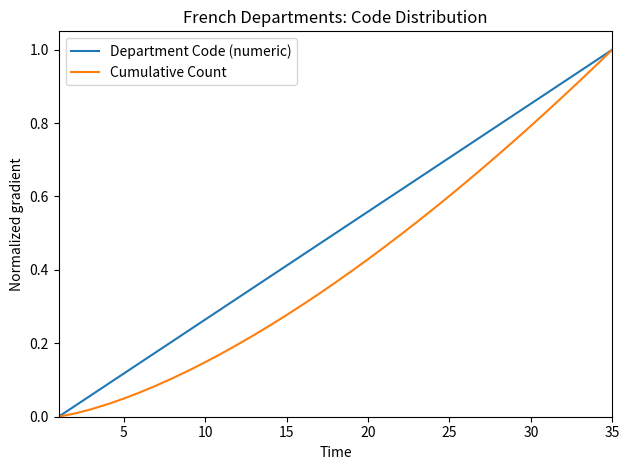

True or false: Cumulative Count has more than 1 points higher than both neighbors.

False